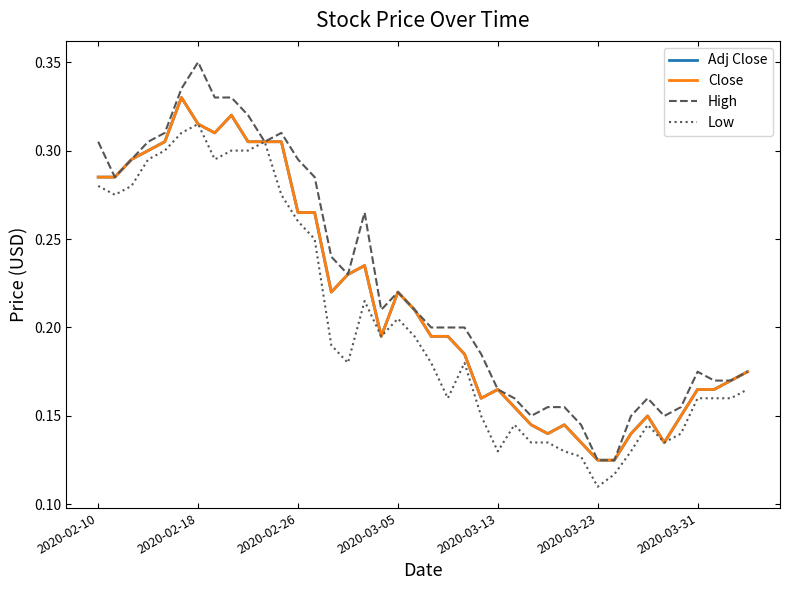

At how many categories does at least one series exceed 0?

40